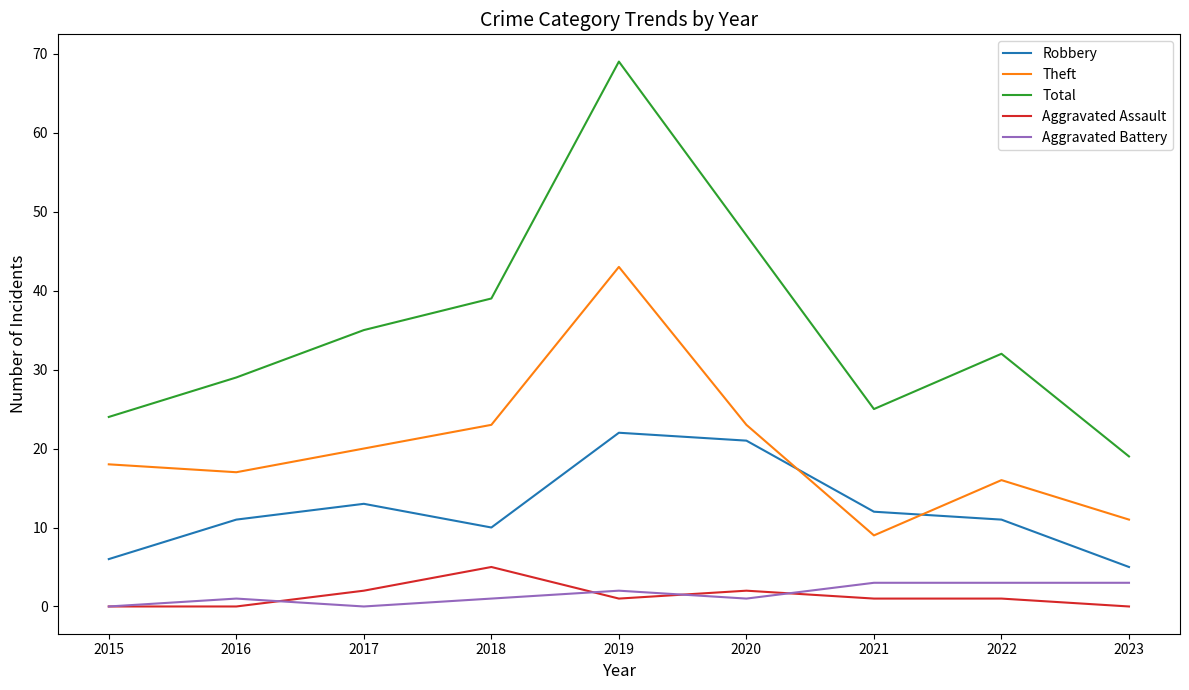

What is the total value across all series at 2017?

70